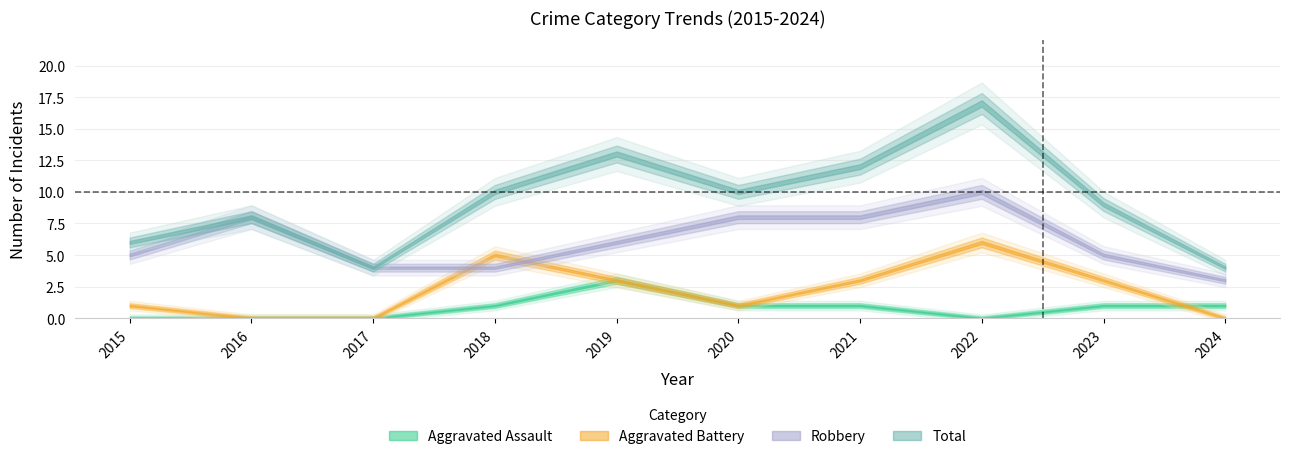

True or false: Total has more than 0 interior local peaks.

True